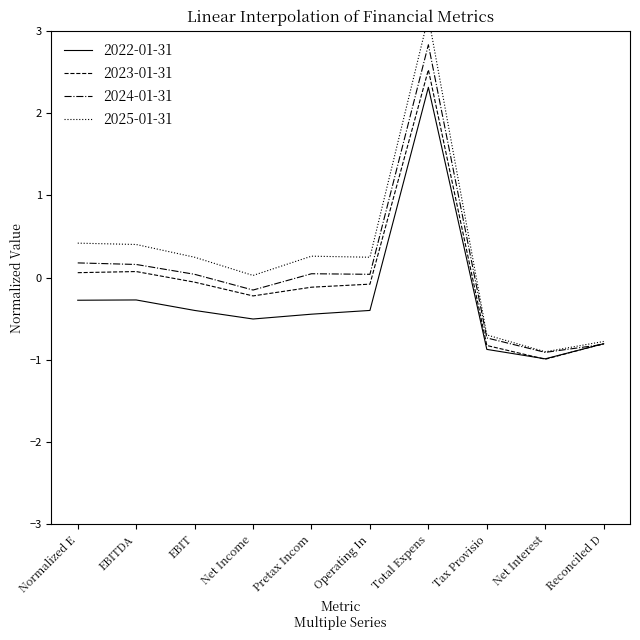

What is the greatest value displayed?

3.2